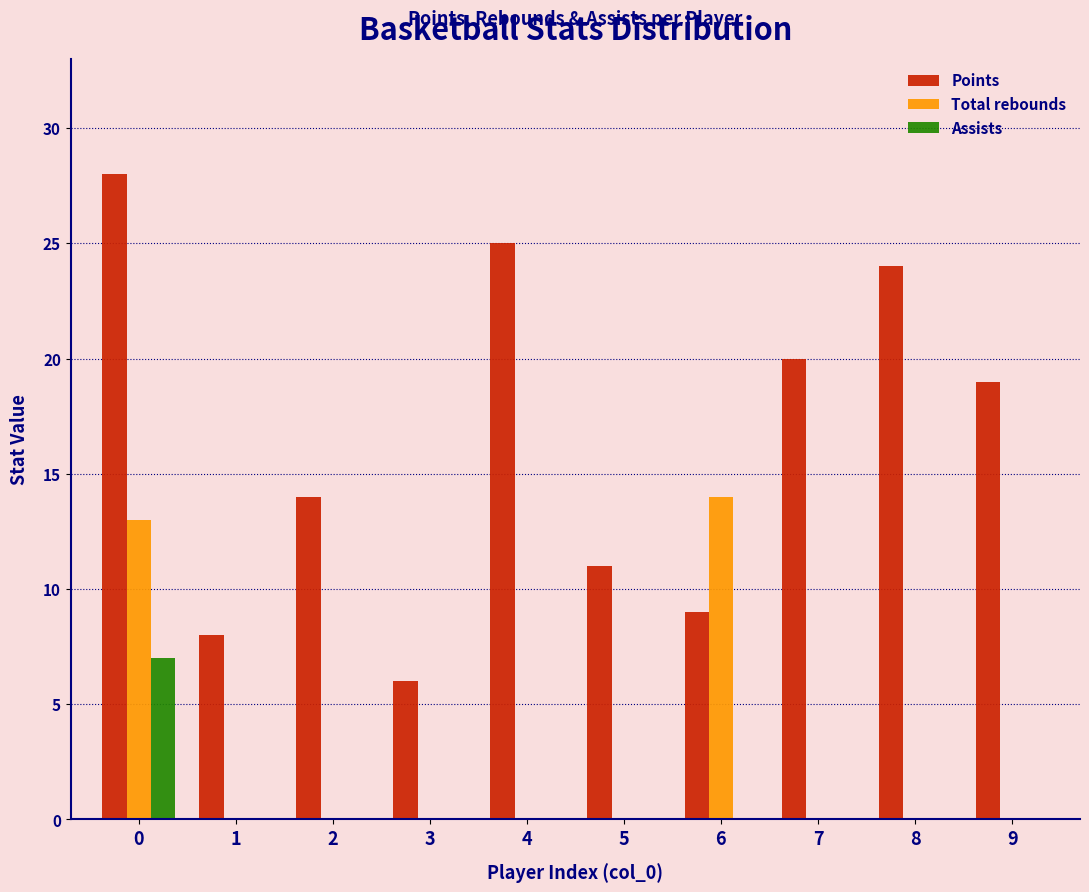

Reading left to right, list all the values displayed in this chart.

Points: 0=28	1=8	2=14	3=6	4=25	5=11	6=9	7=20	8=24	9=19
Total rebounds: 0=13	1=0	2=0	3=0	4=0	5=0	6=14	7=0	8=0	9=0
Assists: 0=7	1=0	2=0	3=0	4=0	5=0	6=0	7=0	8=0	9=0